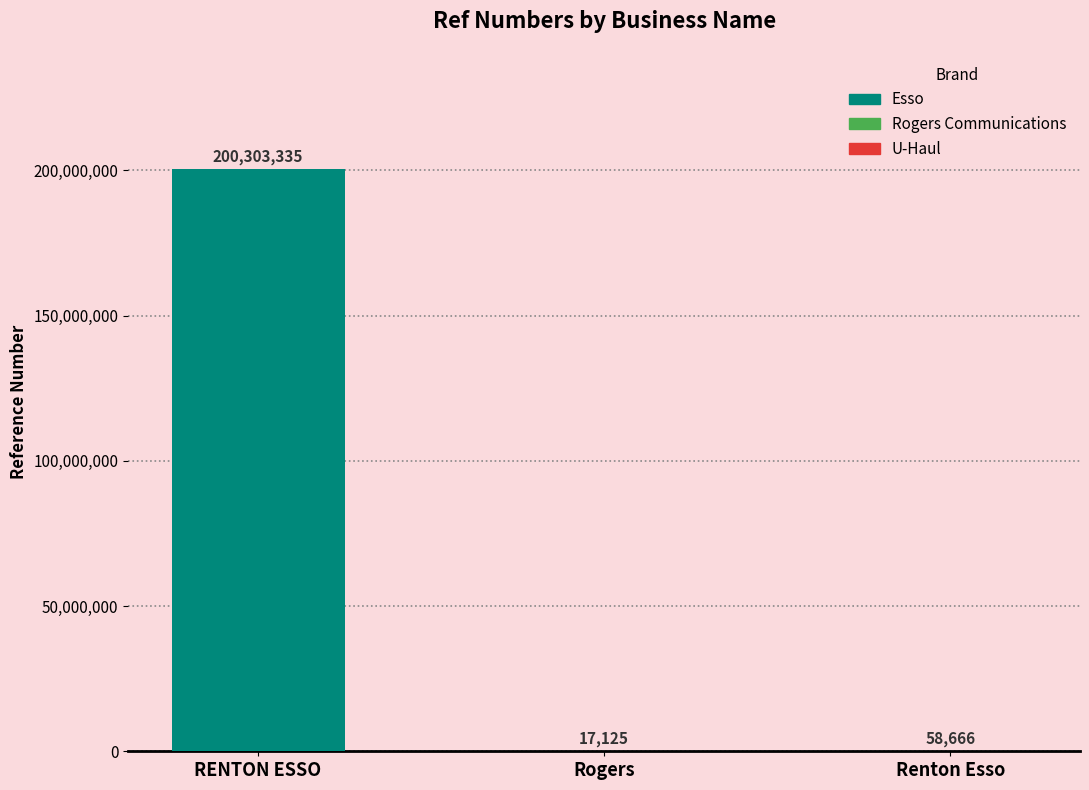

Rank the categories by value from highest to lowest.

RENTON ESSO, Renton Esso, Rogers